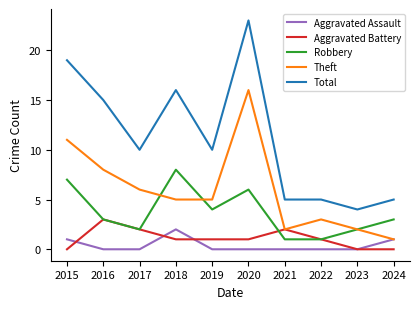

At how many categories does at least one series exceed 21?

1